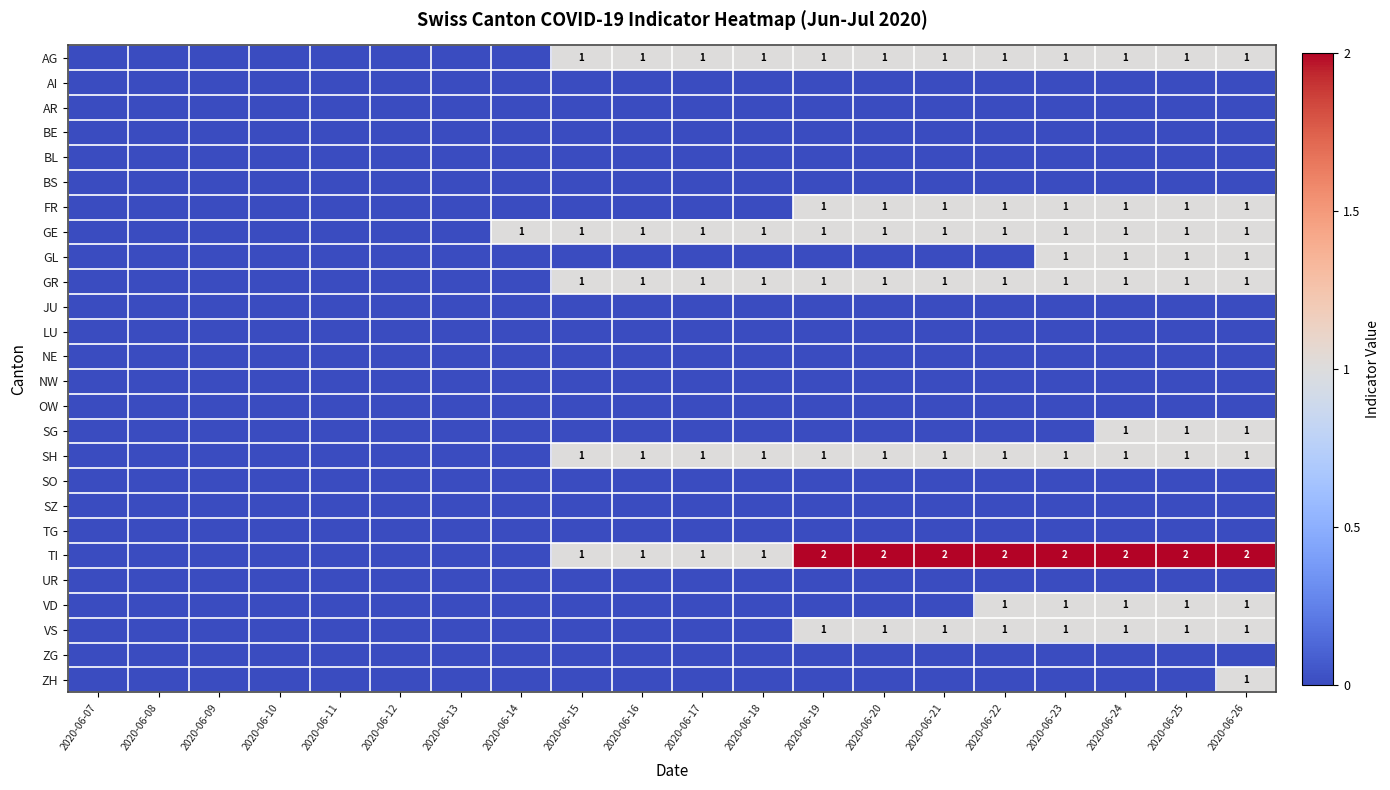

True or false: TI has a value of 1 at 2020-06-15.

True